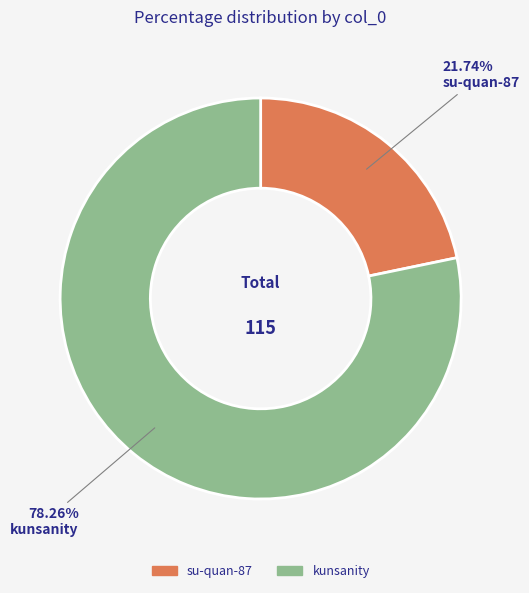

What is the largest slice in the pie chart?

kunsanity